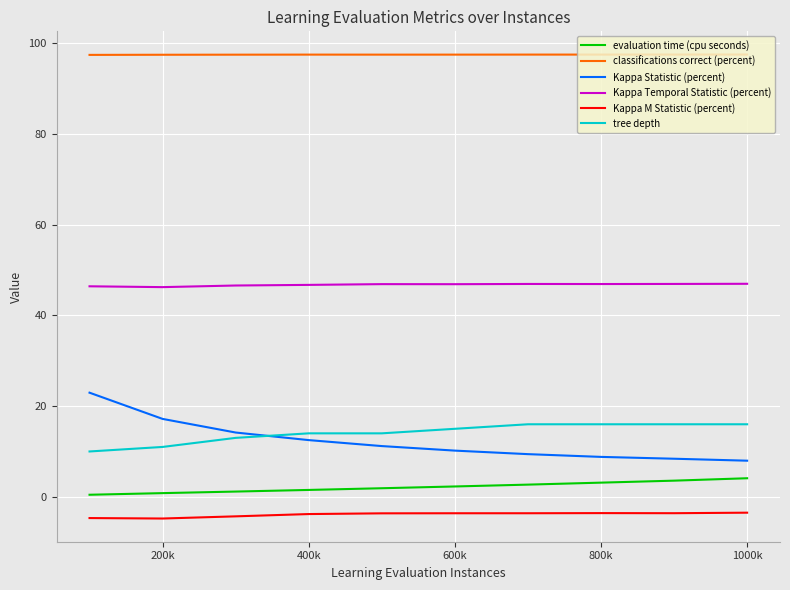

List the series in order of their peak value, highest first.

classifications correct (percent), Kappa Temporal Statistic (percent), Kappa Statistic (percent), tree depth, evaluation time (cpu seconds), Kappa M Statistic (percent)